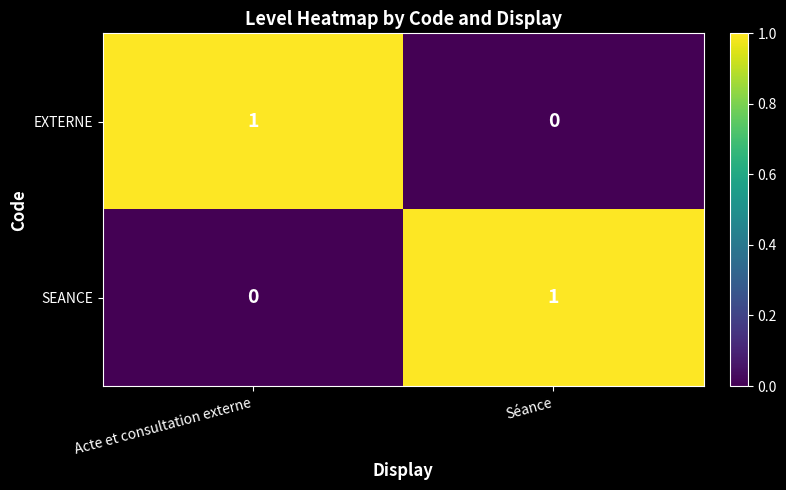

At which label is SEANCE closest to 0?

Acte et consultation externe